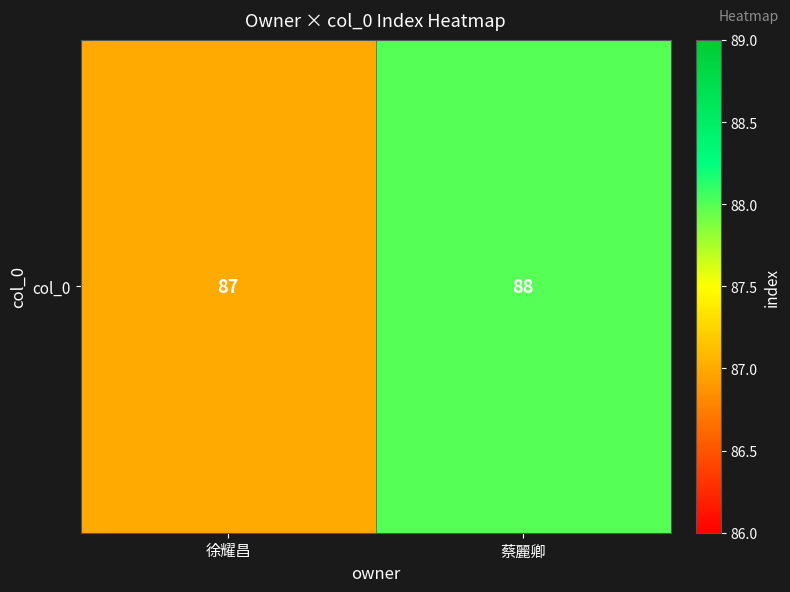

Reading left to right, transcribe all the data shown in this chart.

徐耀昌=87	蔡麗卿=88